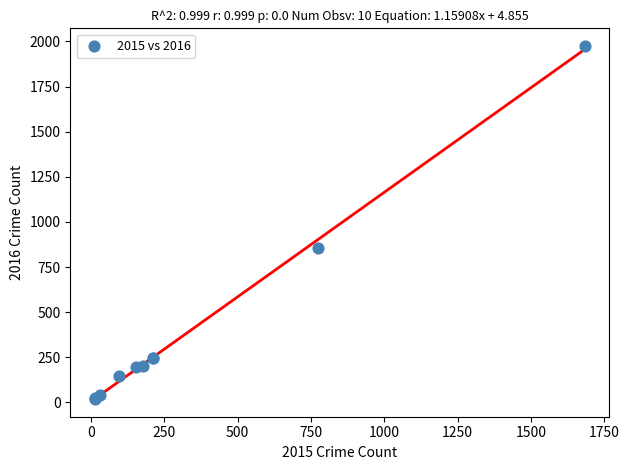

What Y value in the scatter plot is closest to 996?

858